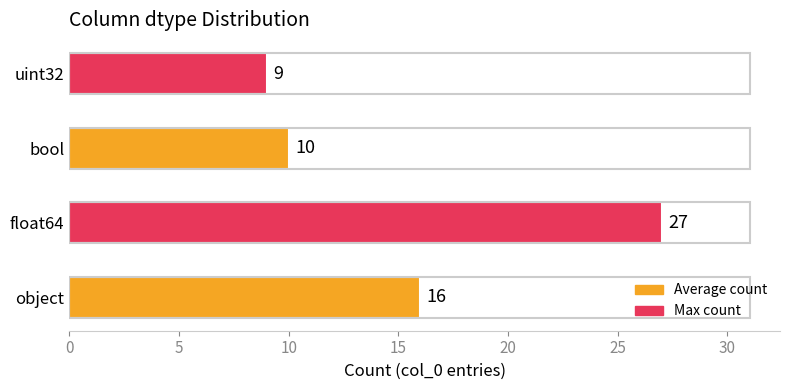

What is the ratio of the value at float64 to the value at uint32?

3.0